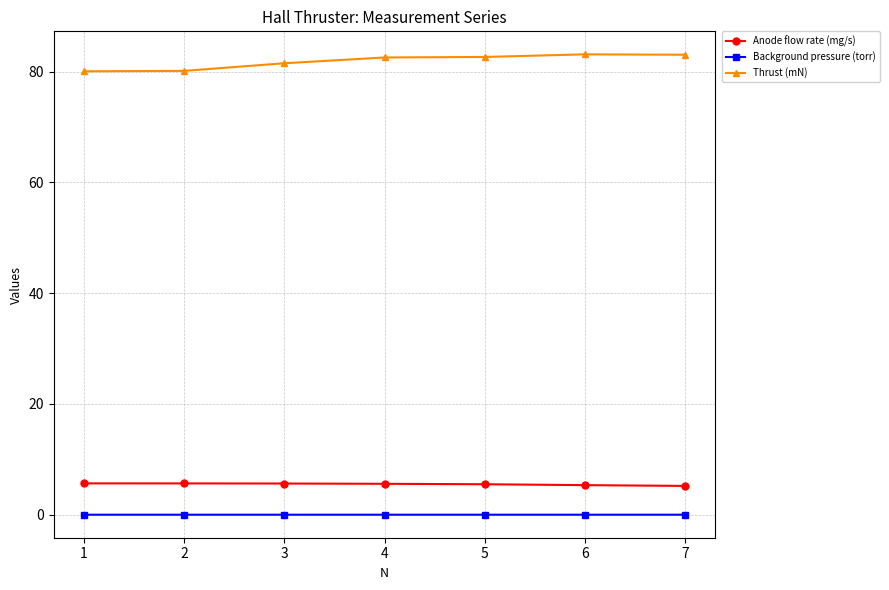

True or false: Thrust (mN) and Anode flow rate (mg/s) intersect in this chart.

False